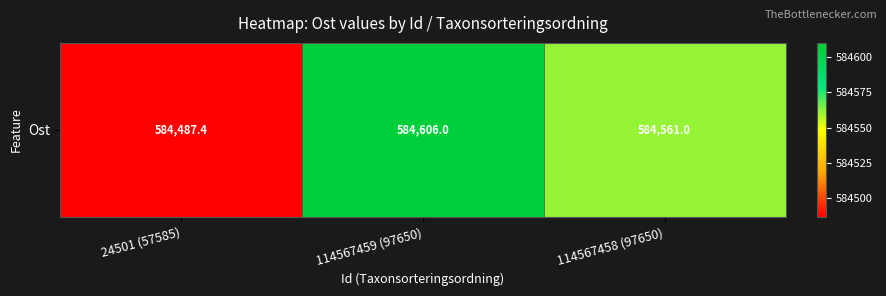

What is the smallest value displayed?

584487.4